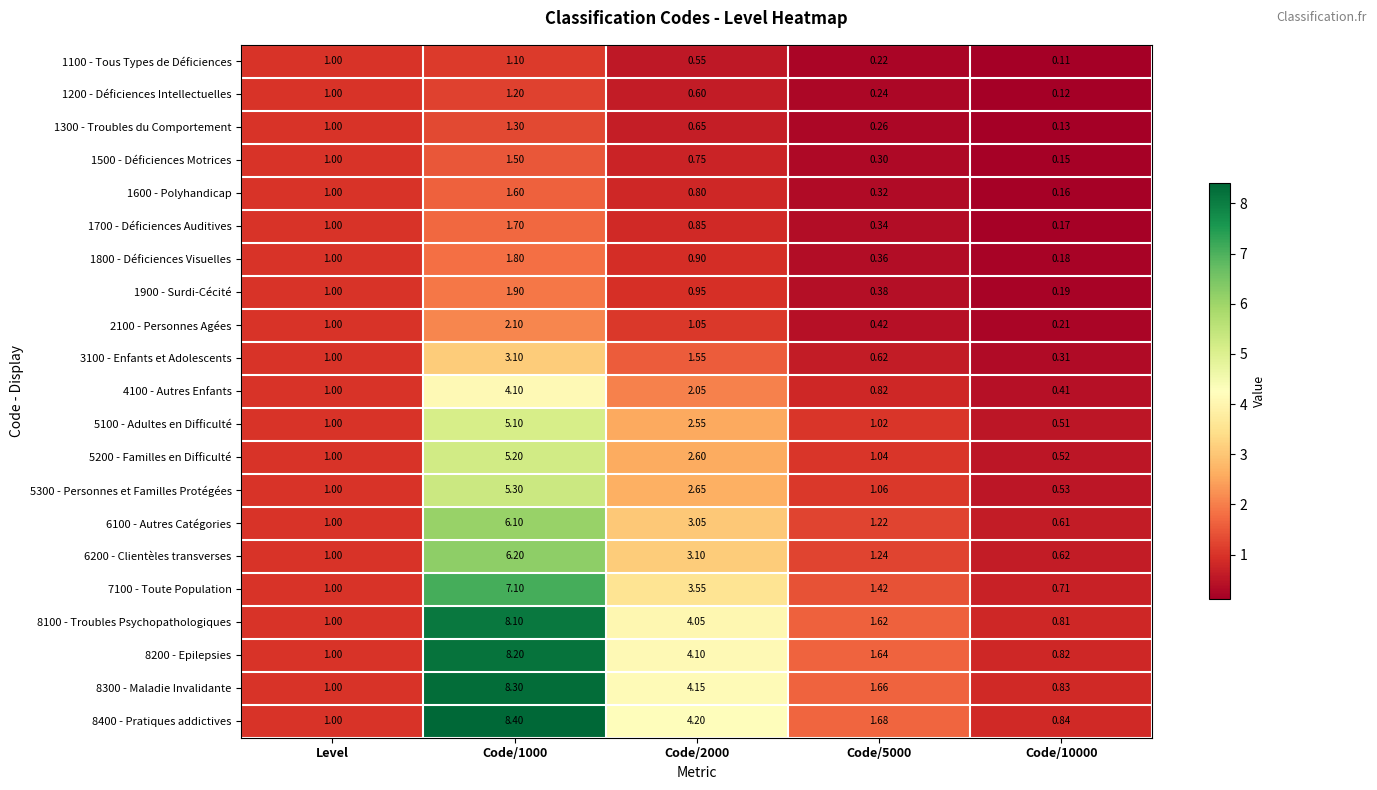

Which series changed the most between Level and Code/10000?

1100 - Tous Types de Déficiences